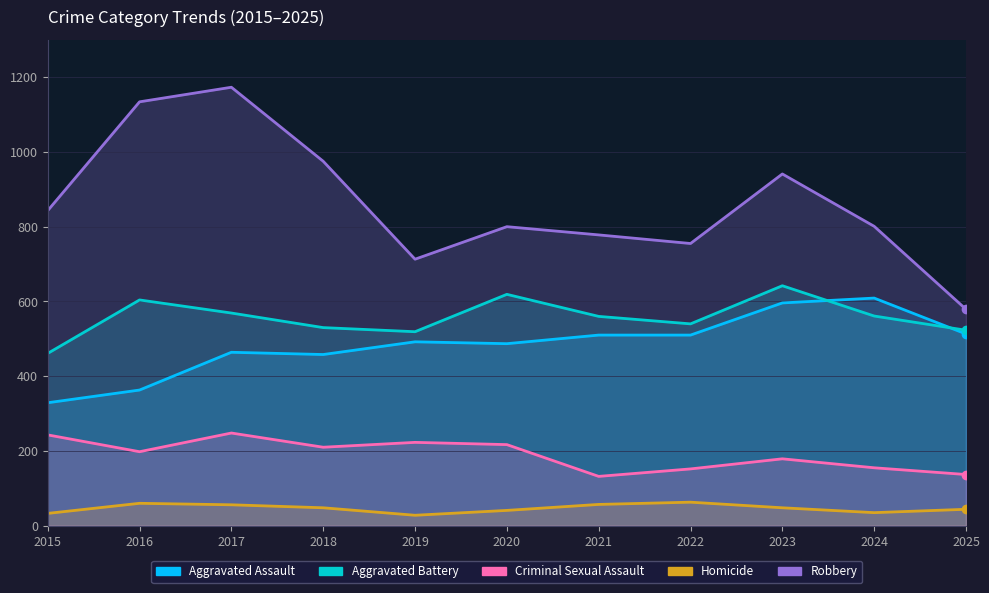

Read the Homicide value at 2018, to the nearest 5.

50